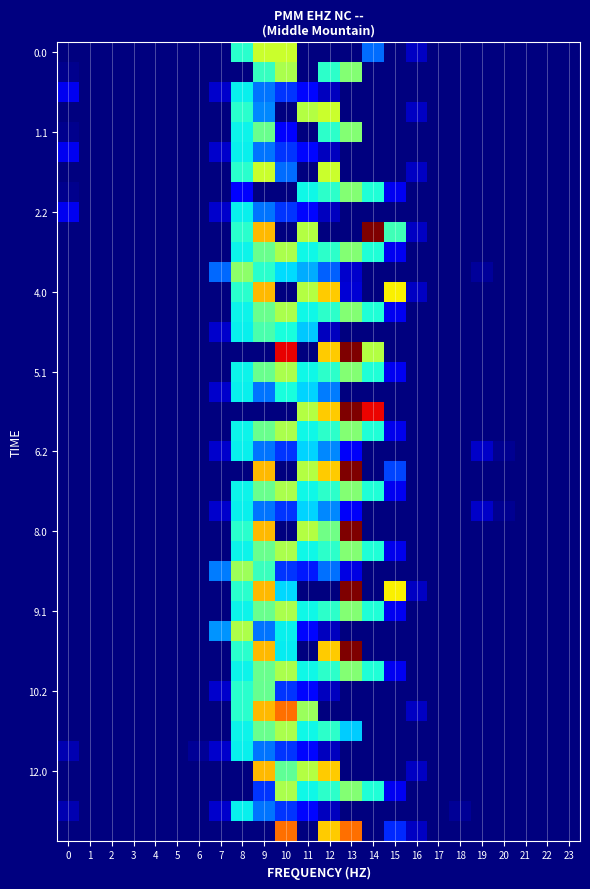

What is the difference between the highest and lowest values at 13?

1129.0